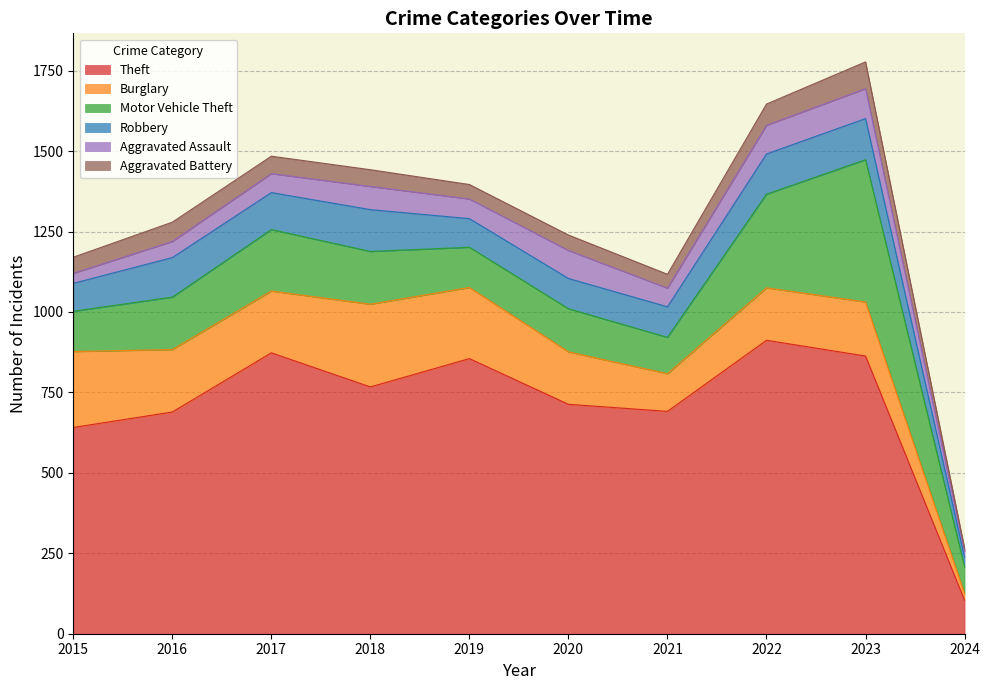

At which category is the sum across all series the highest?

2023